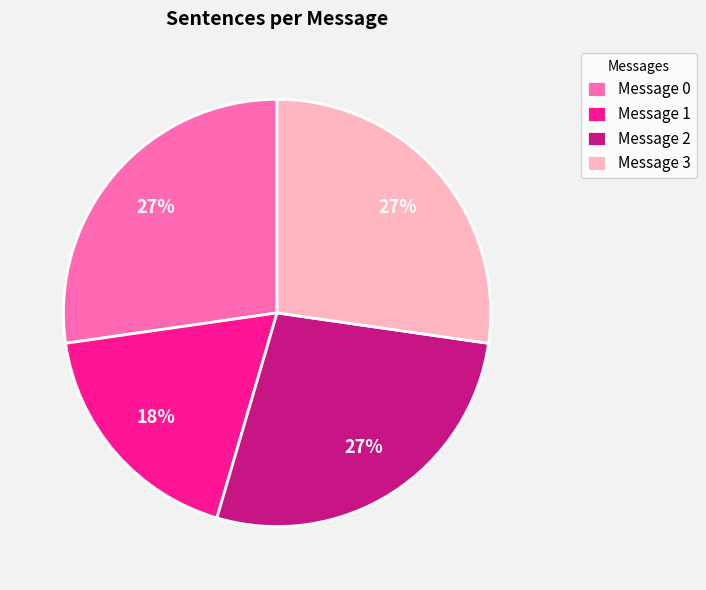

To the nearest percent, what portion does Message 0 represent?

27%